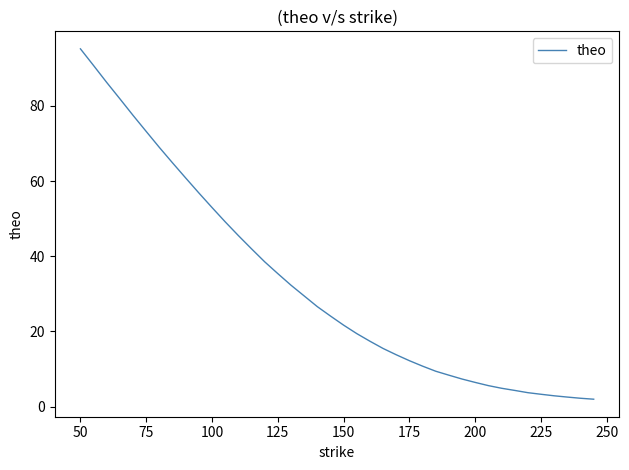

Does the chart display data point markers on the line(s)?

No